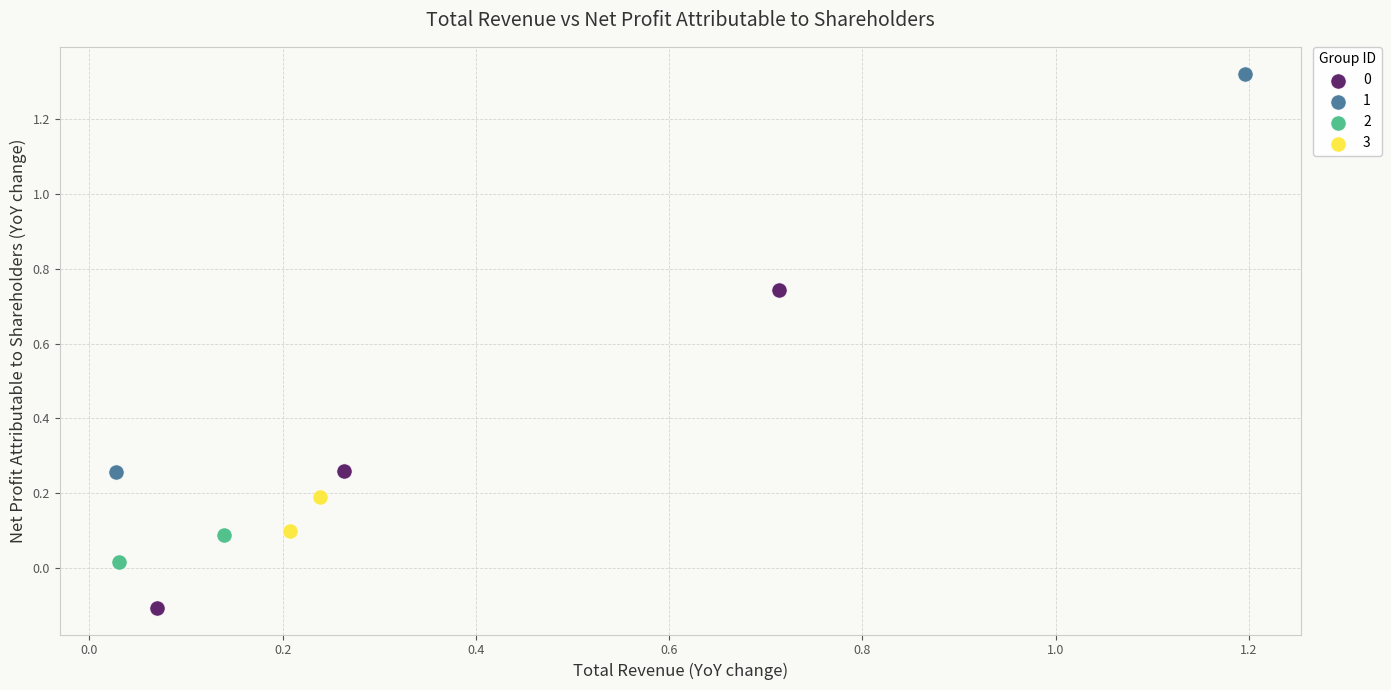

Which series contains the highest Y value?

1